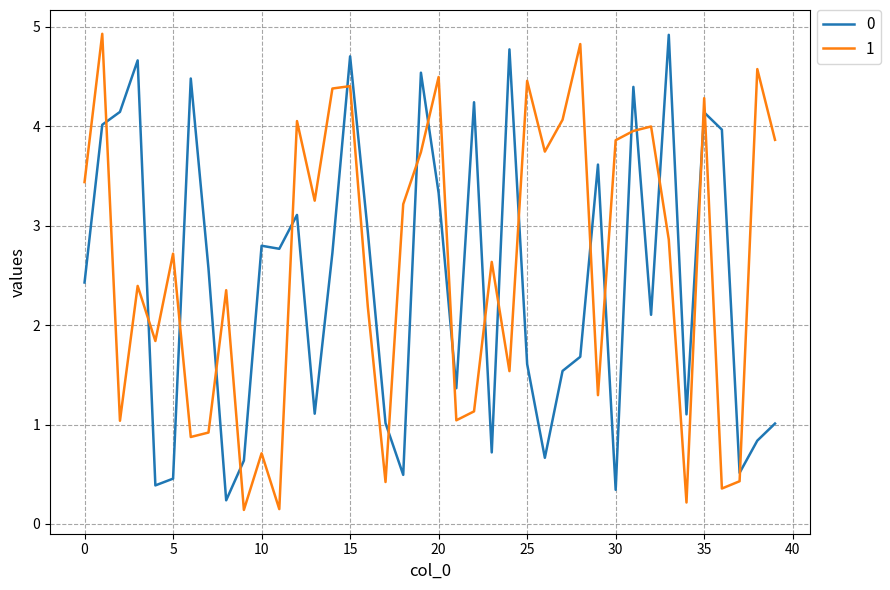

True or false: 0 has more than 1 points higher than both neighbors.

True